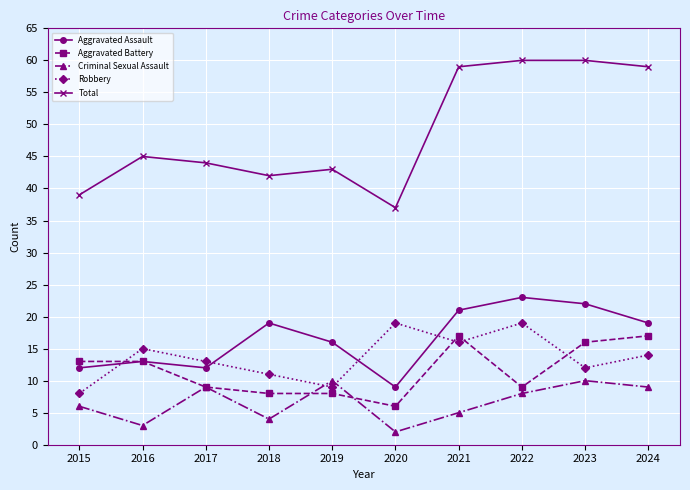

Reading left to right, list all the values displayed in this chart.

Aggravated Assault: 2015=12	2016=13	2017=12	2018=19	2019=16	2020=9	2021=21	2022=23	2023=22	2024=19
Aggravated Battery: 2015=13	2016=13	2017=9	2018=8	2019=8	2020=6	2021=17	2022=9	2023=16	2024=17
Criminal Sexual Assault: 2015=6	2016=3	2017=9	2018=4	2019=10	2020=2	2021=5	2022=8	2023=10	2024=9
Robbery: 2015=8	2016=15	2017=13	2018=11	2019=9	2020=19	2021=16	2022=19	2023=12	2024=14
Total: 2015=39	2016=45	2017=44	2018=42	2019=43	2020=37	2021=59	2022=60	2023=60	2024=59